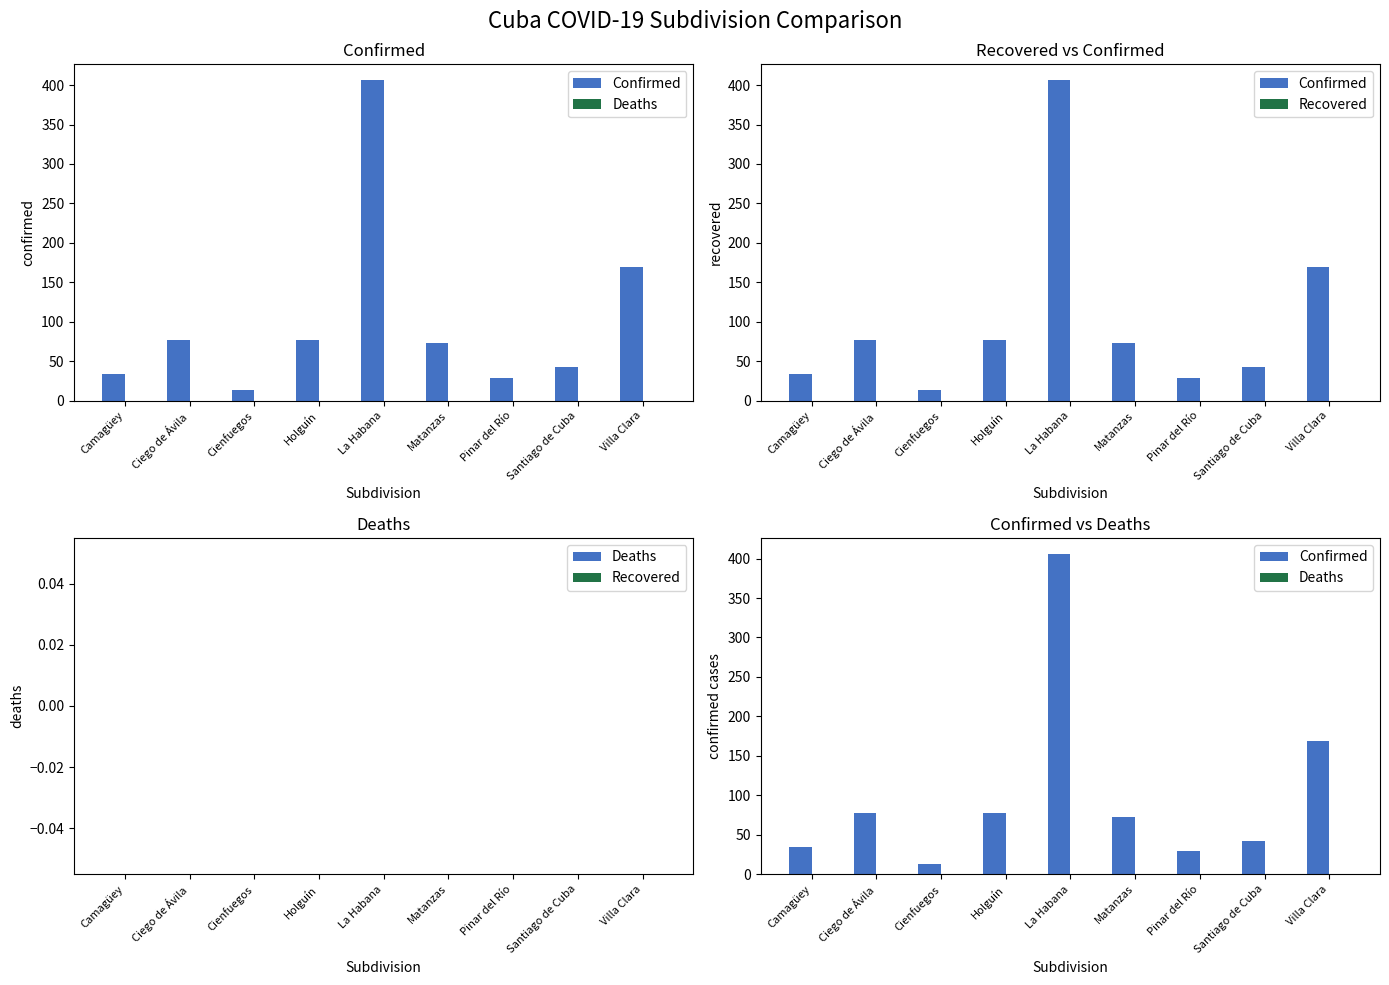

True or false: Deaths has a value of 0 at La Habana.

True